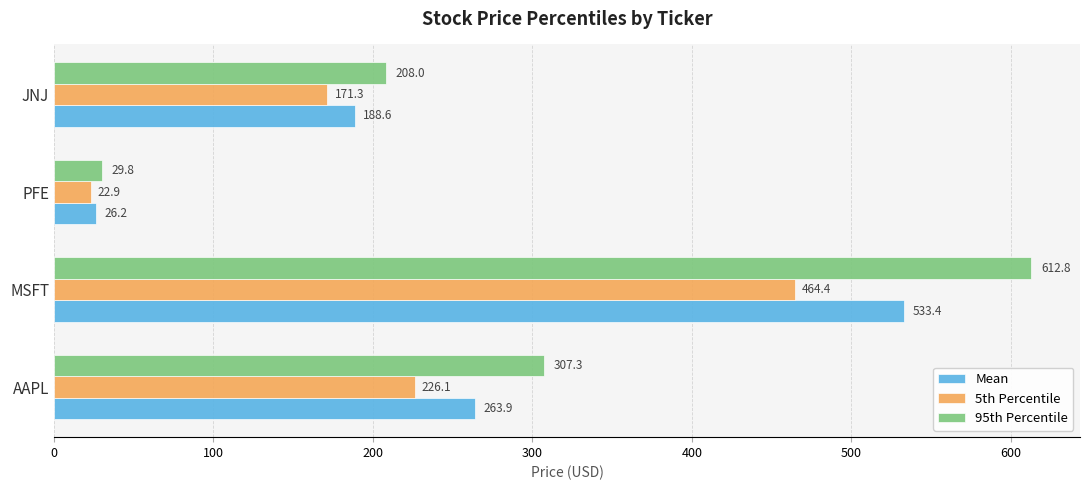

List the series in order of their overall mean, lowest first.

5th Percentile, Mean, 95th Percentile